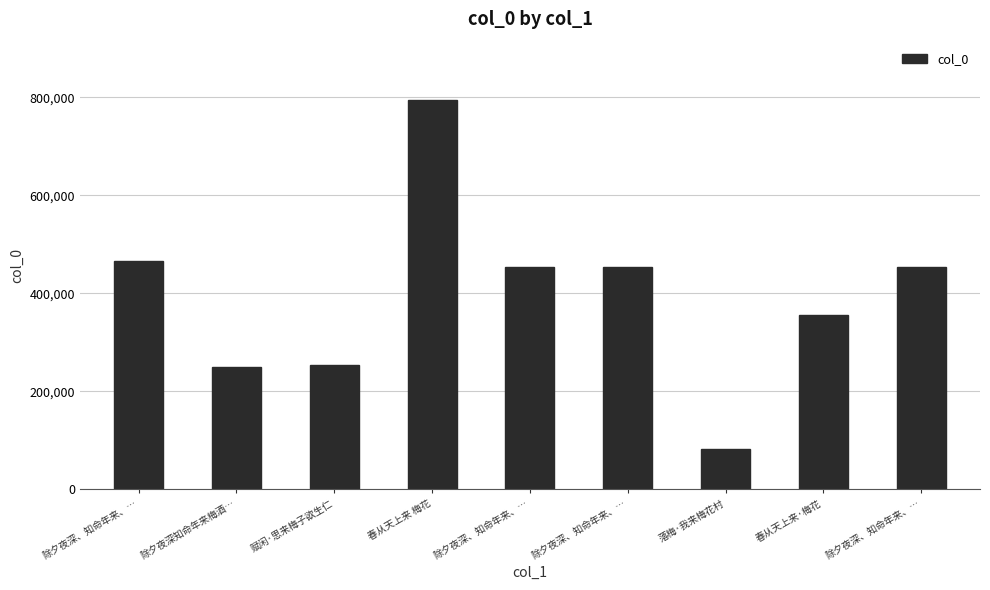

What is the difference between the values at 除夕夜深、知命年来、… and 落梅·我来梅花村?

373385